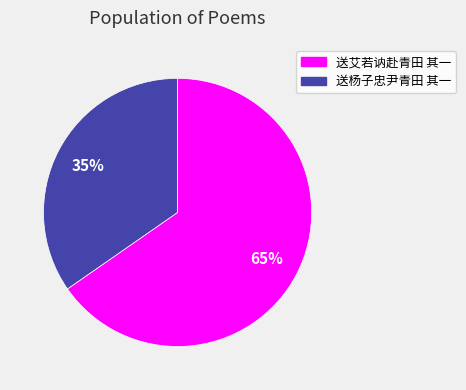

To the nearest percent, what portion does 送艾若讷赴青田 其一 represent?

65%